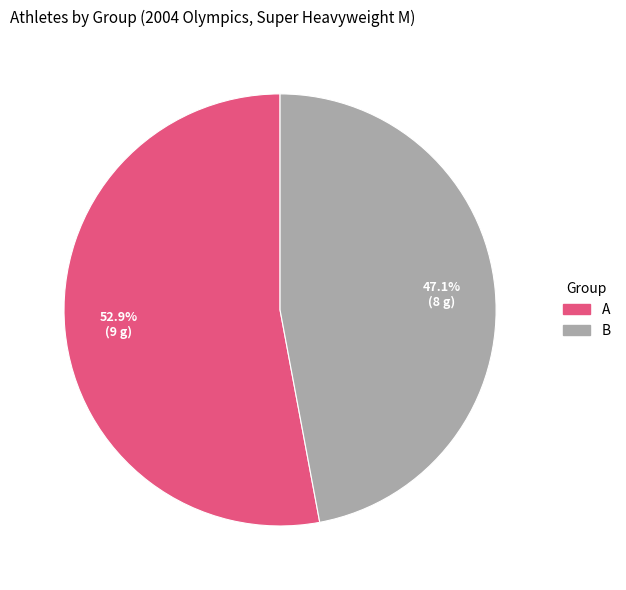

What is the total percentage of A and B?

100.0%